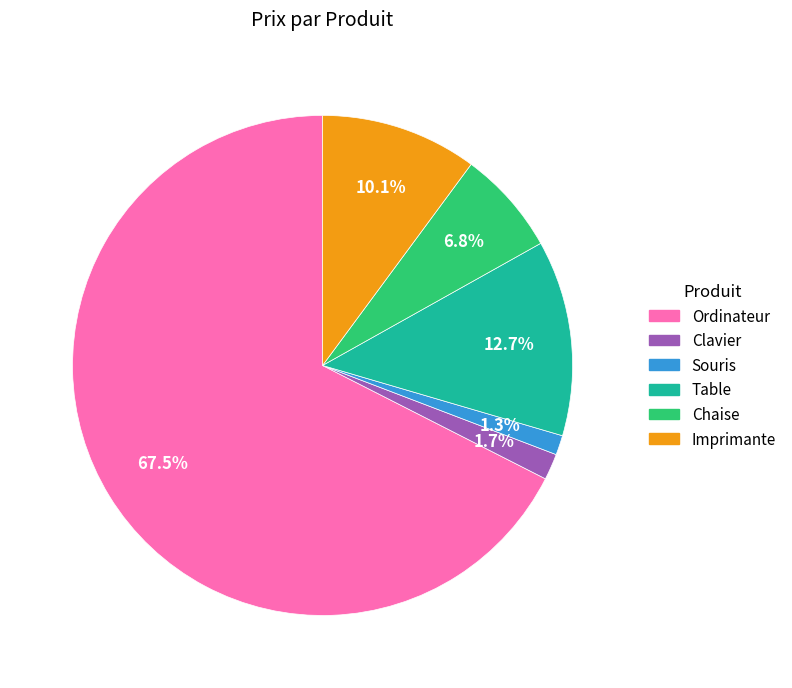

How many slices are in this pie chart?

6